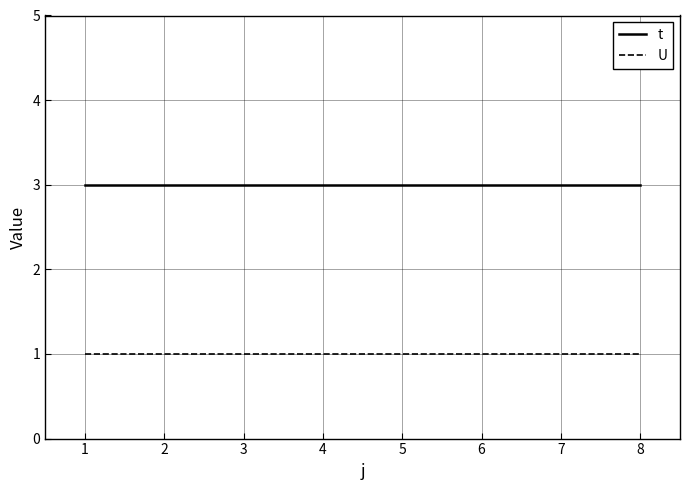

Is this an area chart (filled region under the line)?

No